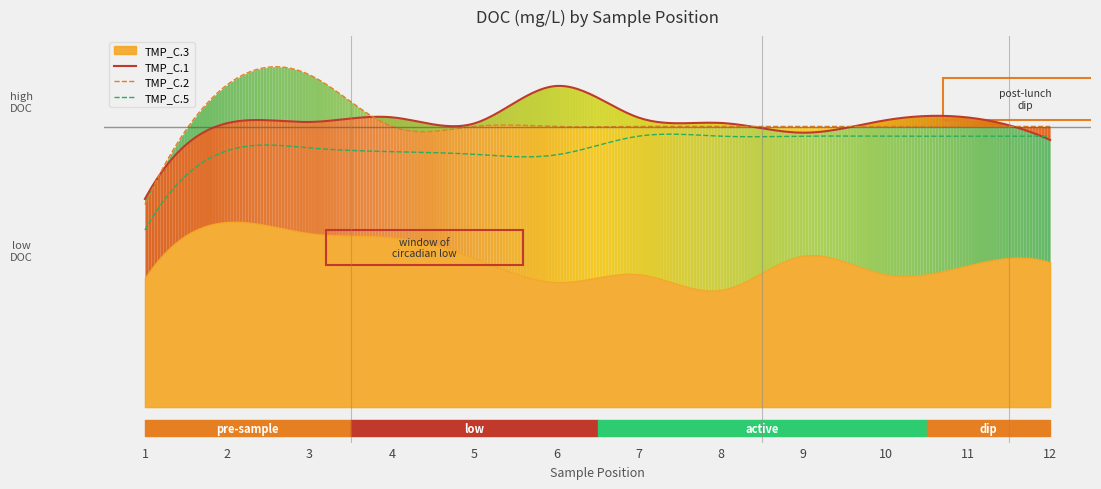

Is it true that TMP_C.2 equals 13.8 at 2?

False